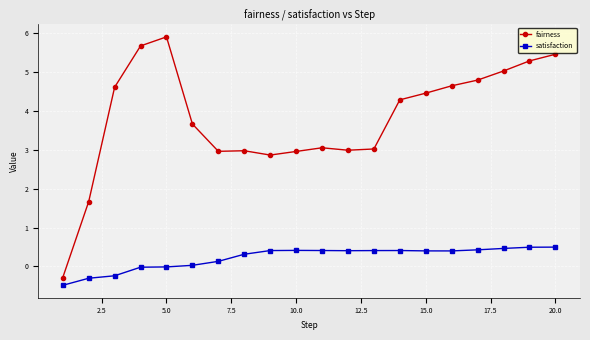

True or false: satisfaction has more than 1 interior local peaks.

True